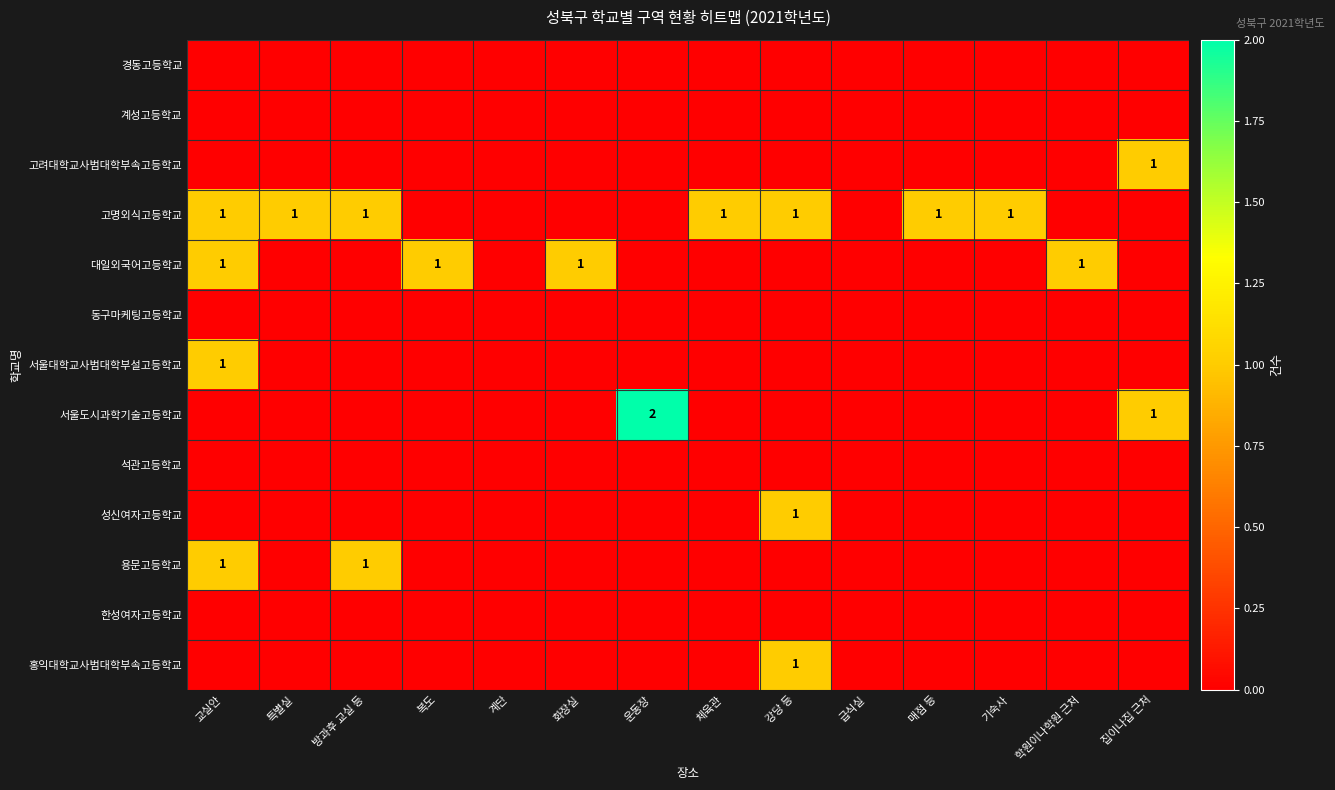

Which series has the largest range (max minus min)?

서울도시과학기술고등학교